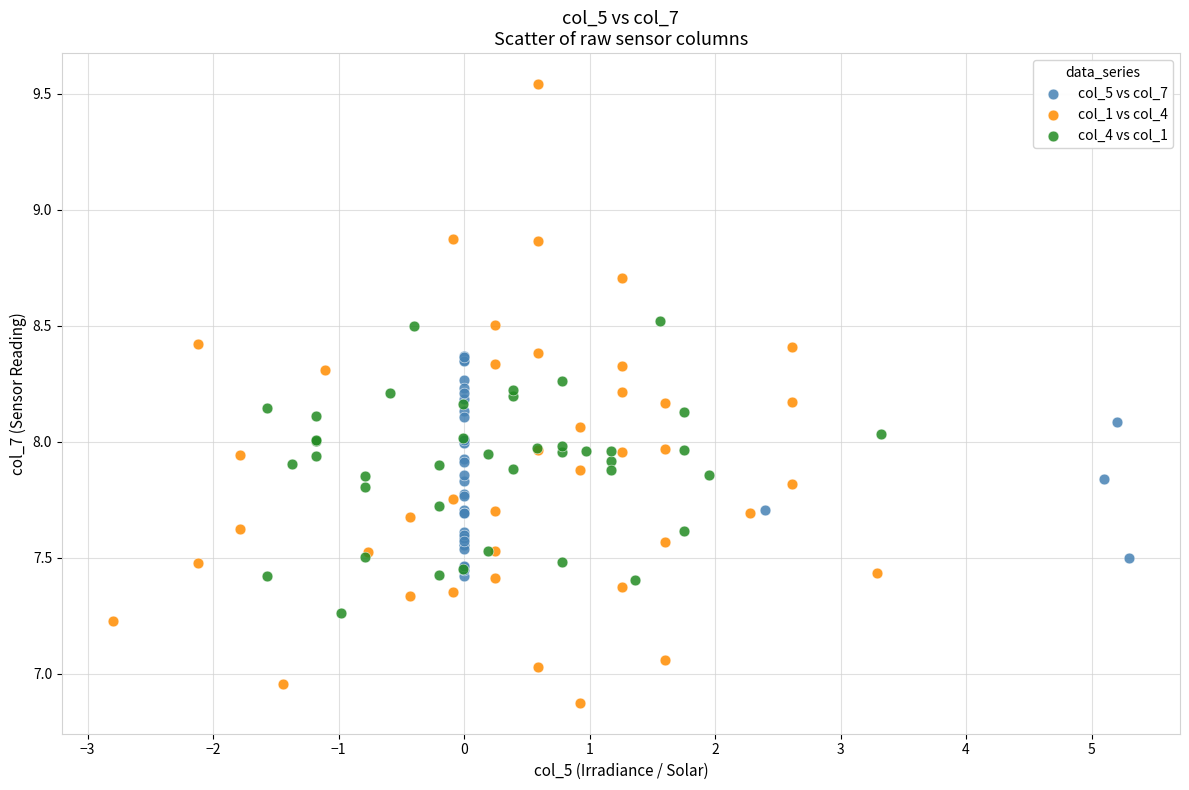

Which series reaches the minimum Y coordinate?

col_1 vs col_4